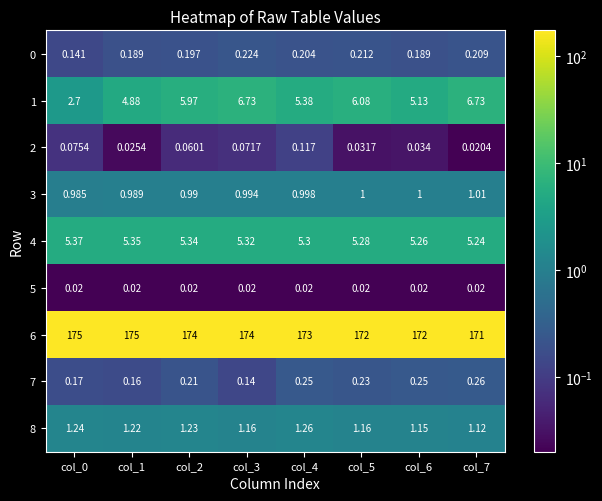

At which category is the sum across all series the highest?

col_3